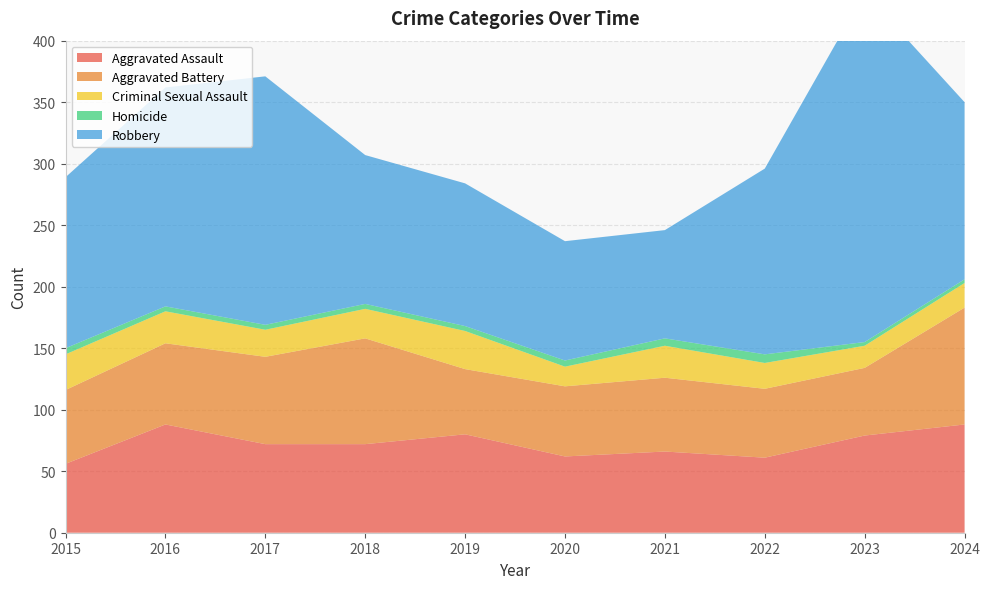

Reading left to right, transcribe all the data shown in this chart.

Aggravated Assault: 56	88	72	72	80	62	66	61	79	88
Aggravated Battery: 60	66	71	86	53	57	60	56	55	95
Criminal Sexual Assault: 29	26	22	24	31	16	26	21	18	20
Homicide: 5	4	4	4	4	5	6	7	3	3
Robbery: 139	178	202	121	116	97	88	151	284	144